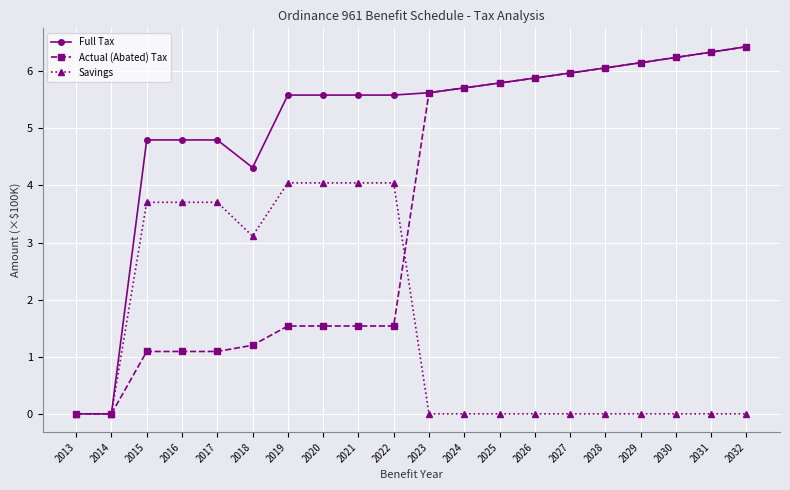

What is the spread (max minus min) of values at 2025?

5.8